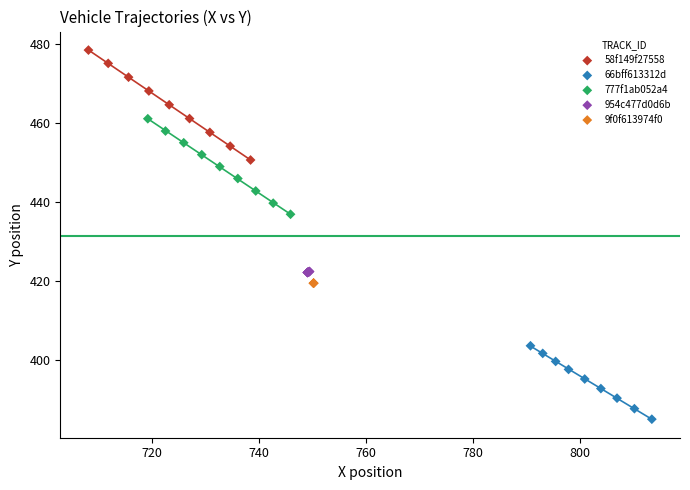

Which series reaches the minimum Y coordinate?

66bff613312d